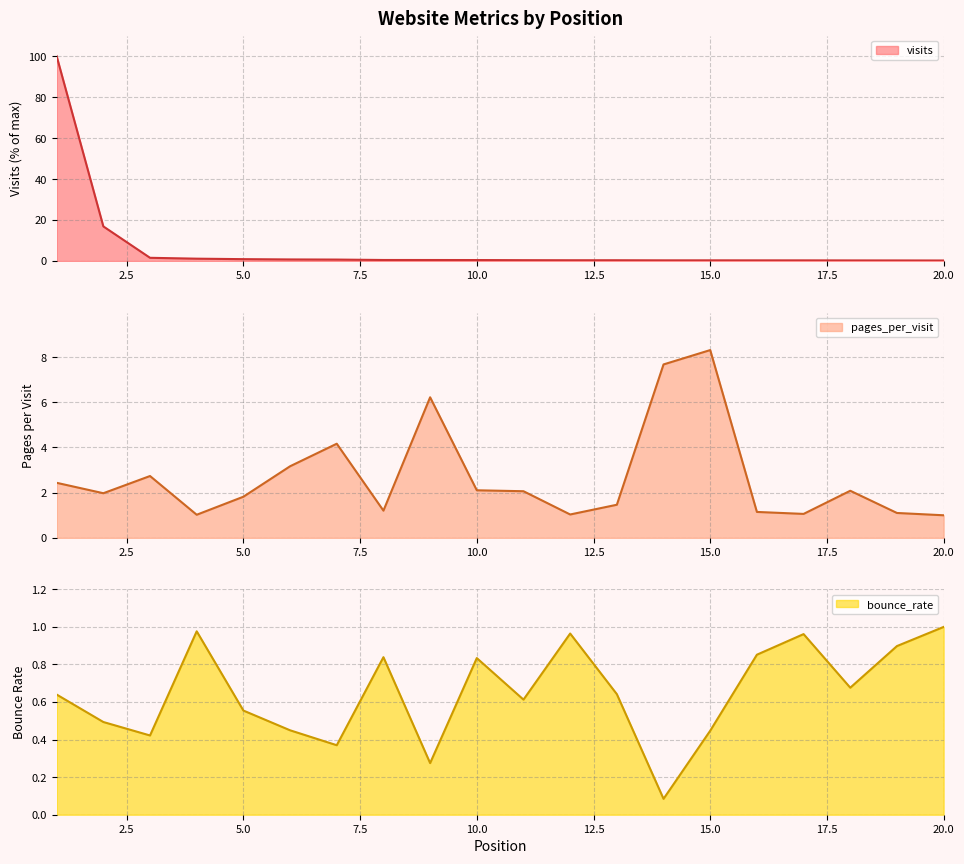

How many interior local peaks does the pages_per_visit series have?

5